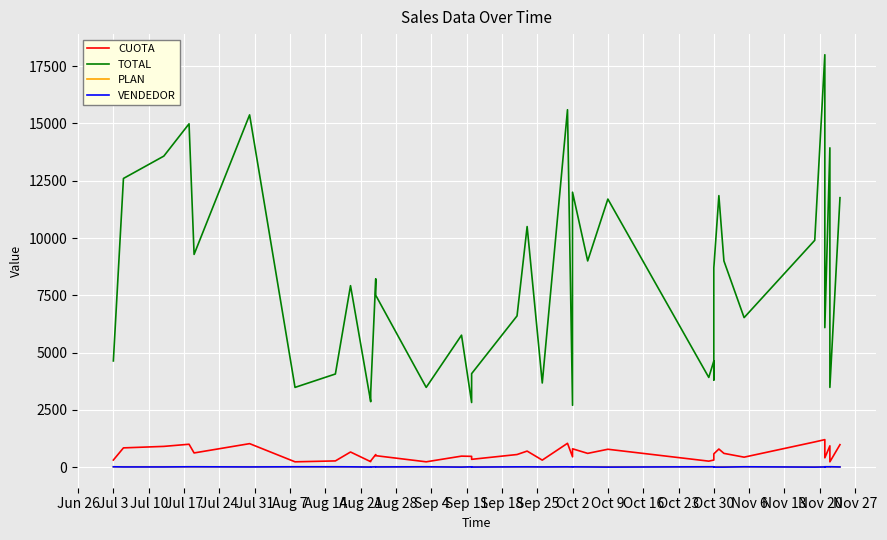

Is the value of TOTAL at 31 greater than the value of VENDEDOR at 38?

Yes